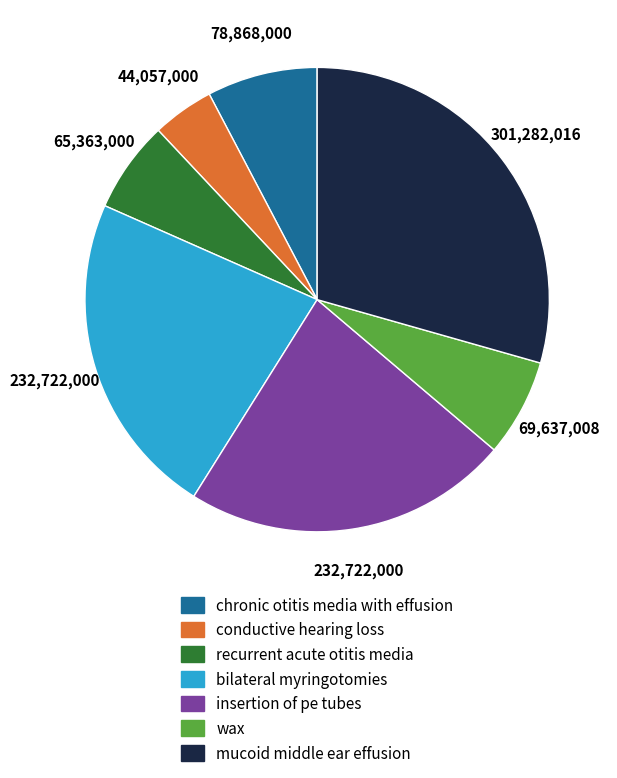

Approximately how many times larger is the value at conductive hearing loss compared to bilateral myringotomies?

0.2